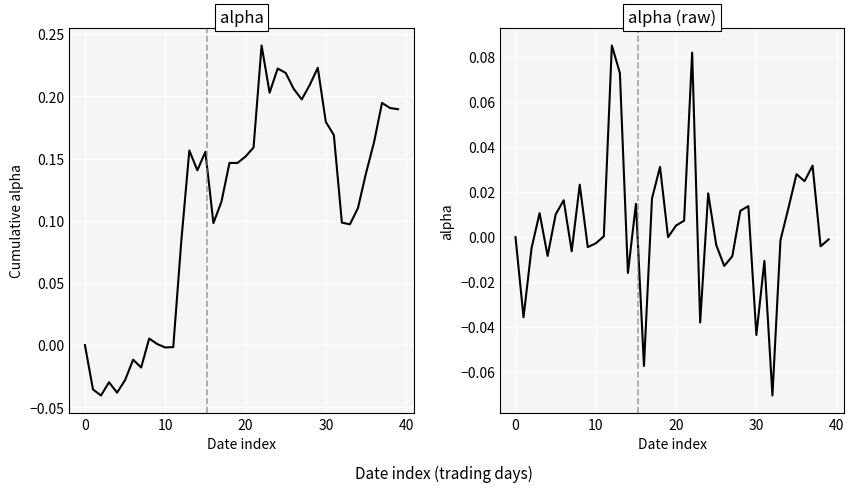

What is the label of the 17th point from the right?

23